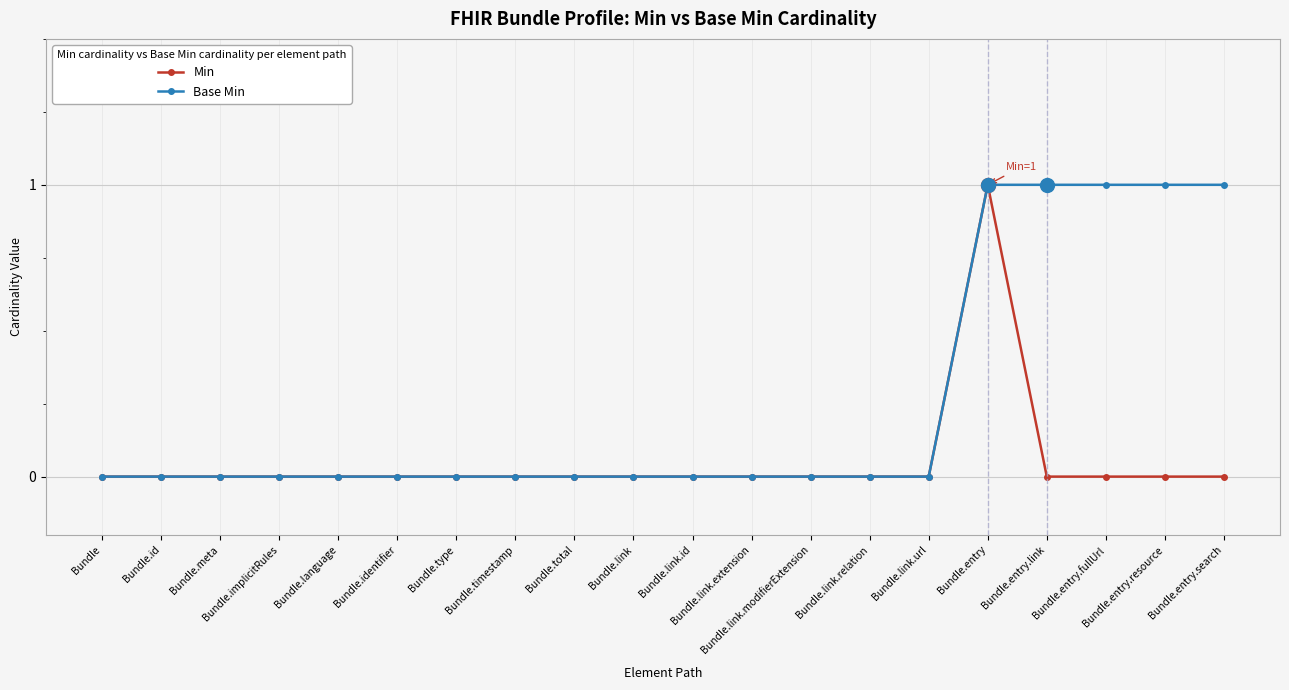

What is the approximate value of Base Min at Bundle.entry.resource?

1